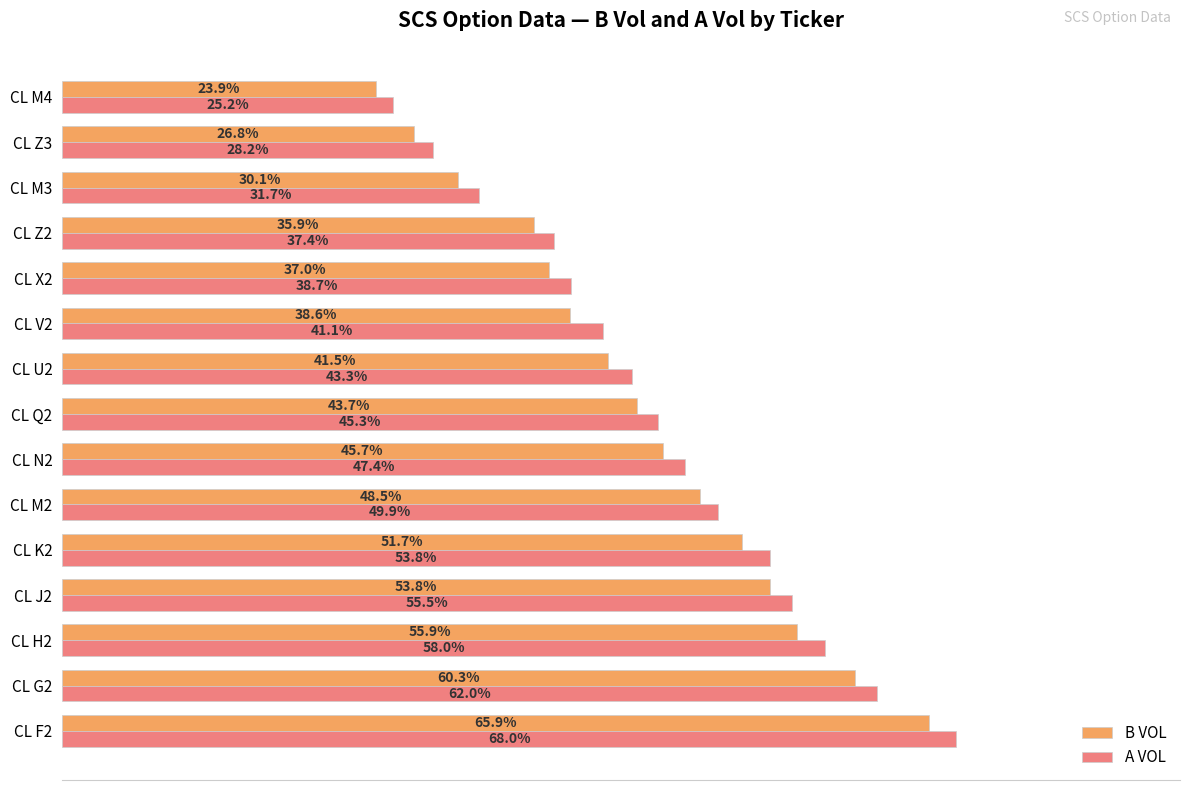

List the series in order of their overall mean, lowest first.

B VOL, A VOL